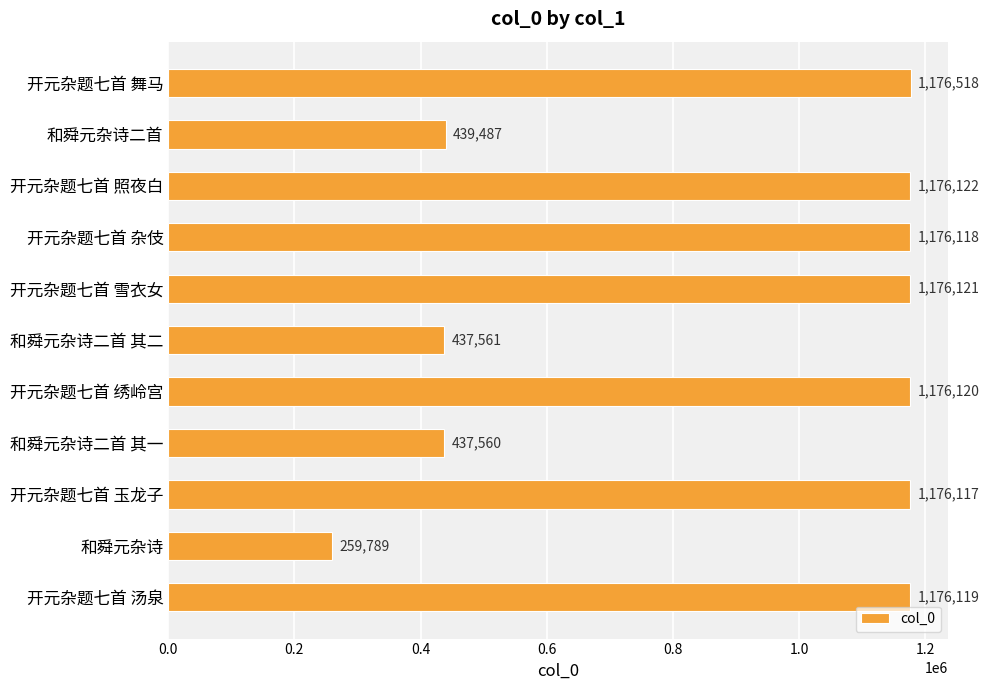

Which label corresponds to the smallest value in the chart?

和舜元杂诗